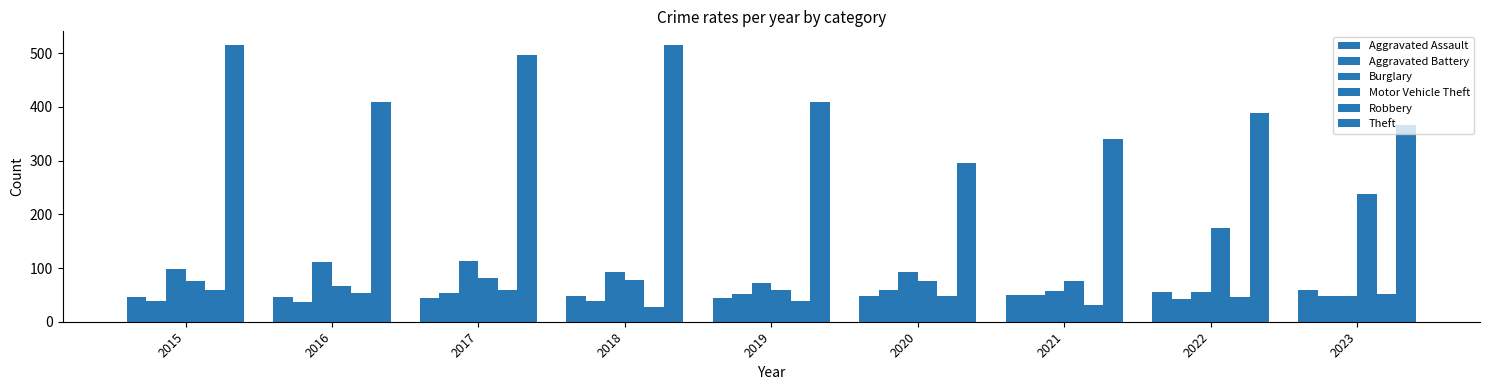

Count the number of categories in the chart.

9